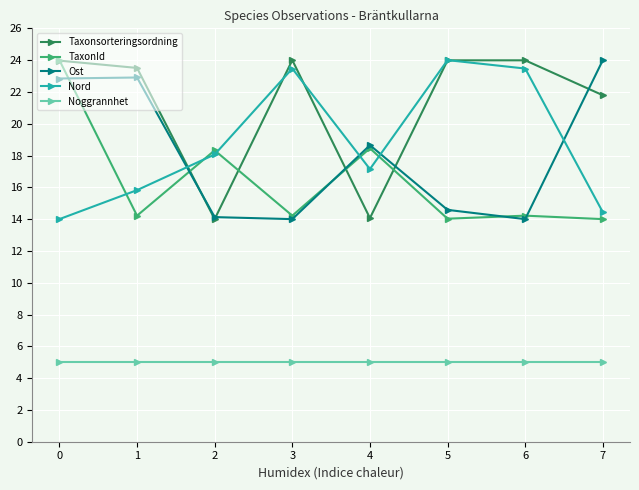

What is the total value across all series at 1?

81.5